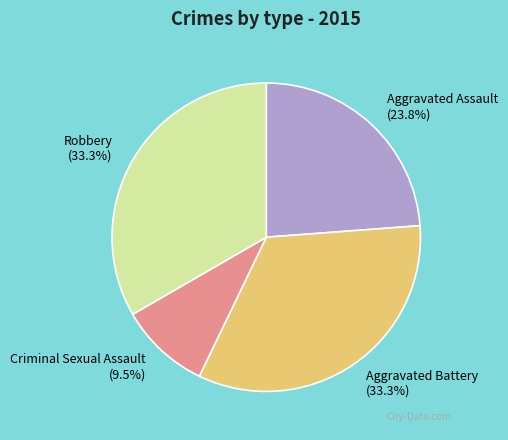

Between Robbery and Aggravated Assault, which is larger?

Robbery